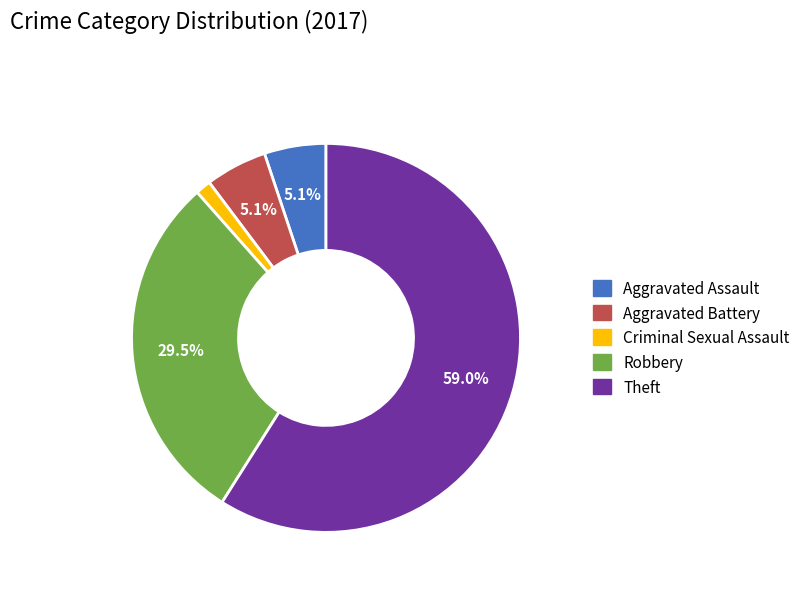

How many slices are in this pie chart?

5